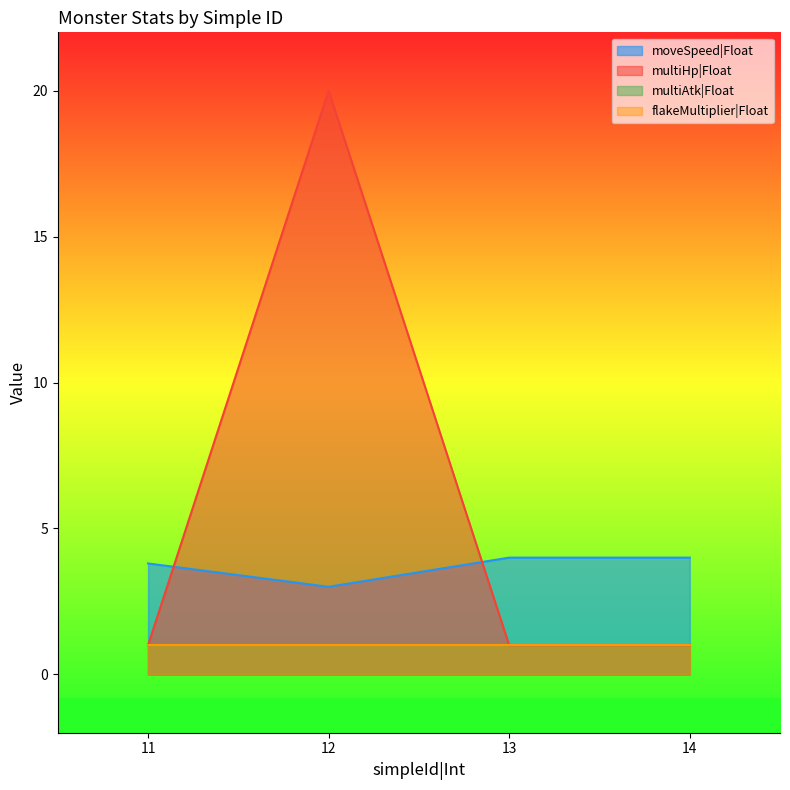

Is the value of multiHp|Float at 12 greater than the value of moveSpeed|Float at 11?

Yes